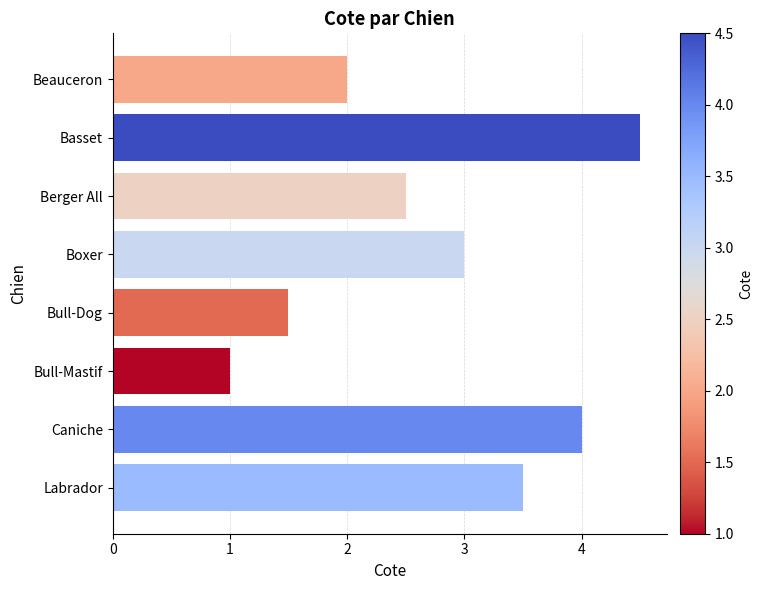

What is the sum of all values?

22.0